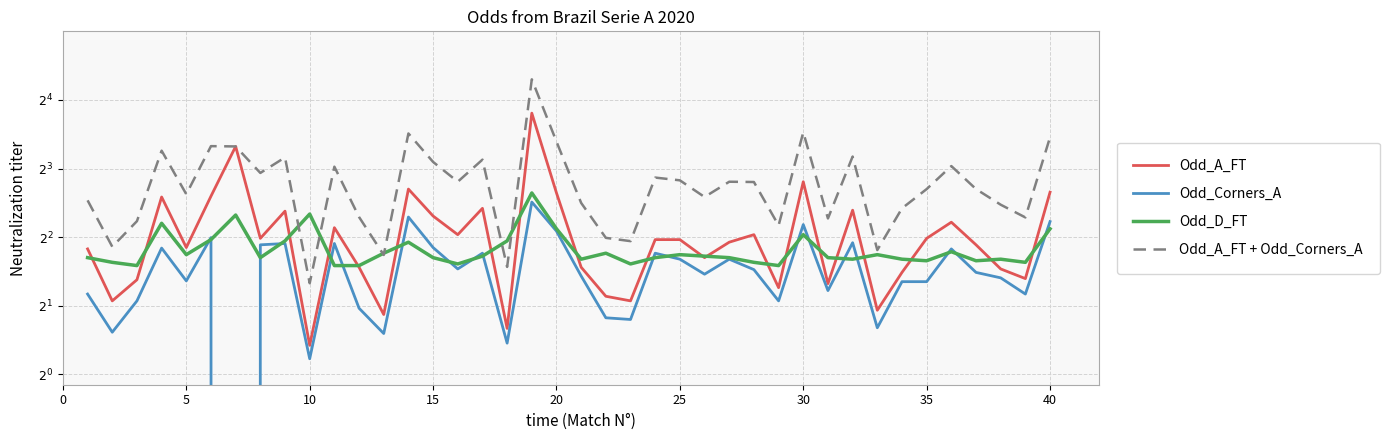

Which series has the largest total across all categories?

Odd_A_FT + Odd_Corners_A